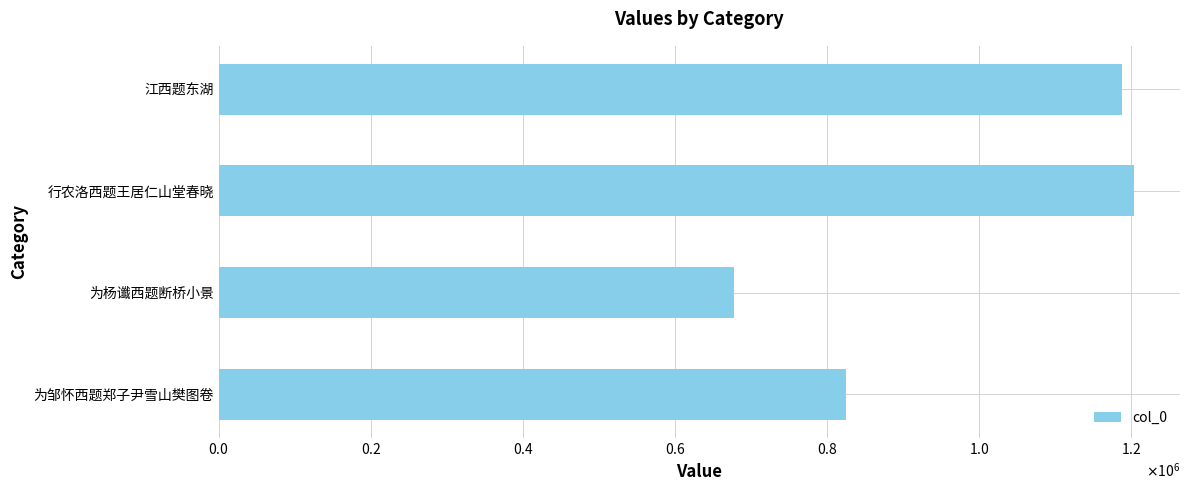

Read the value at 江西题东湖, to the nearest 10.

1188180